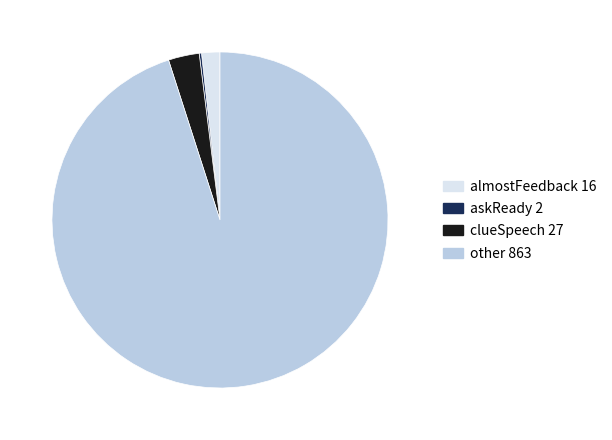

What is the ratio of the value at other 863 to the value at almostFeedback 16?

53.9